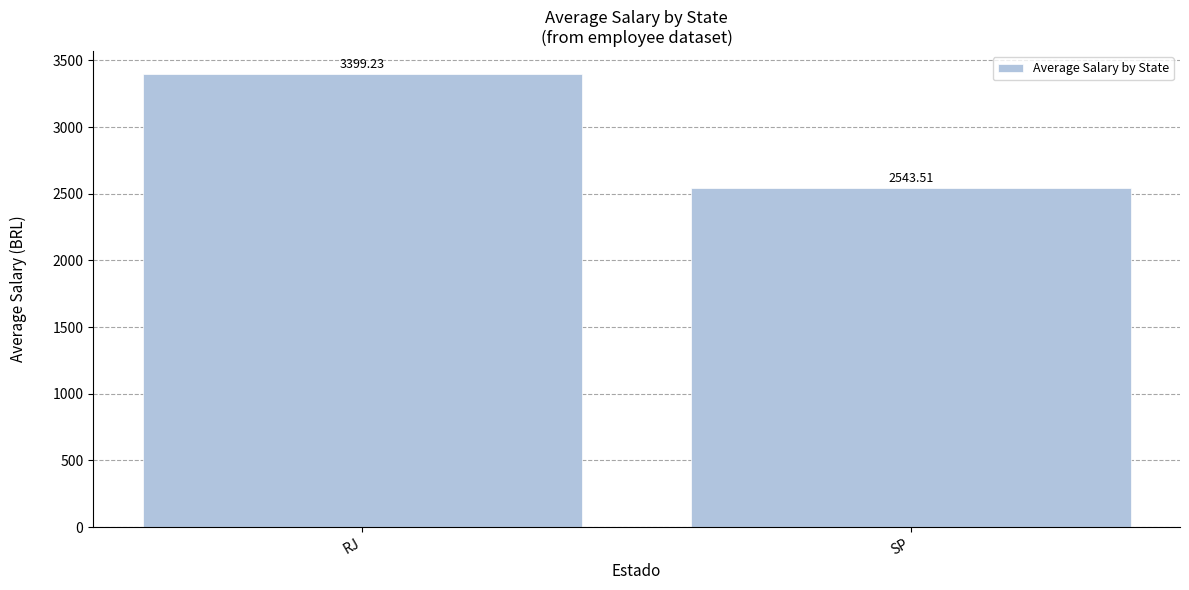

Count the number of categories in the chart.

2